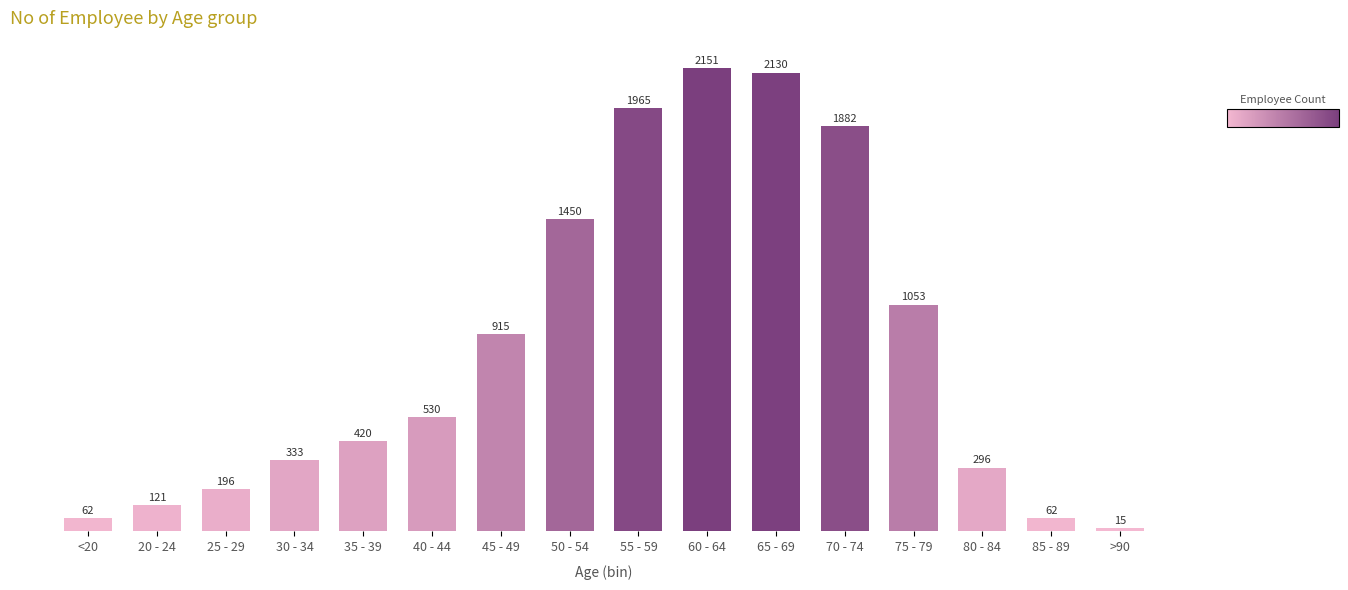

The value at 40 - 44 is 530. True or false?

True